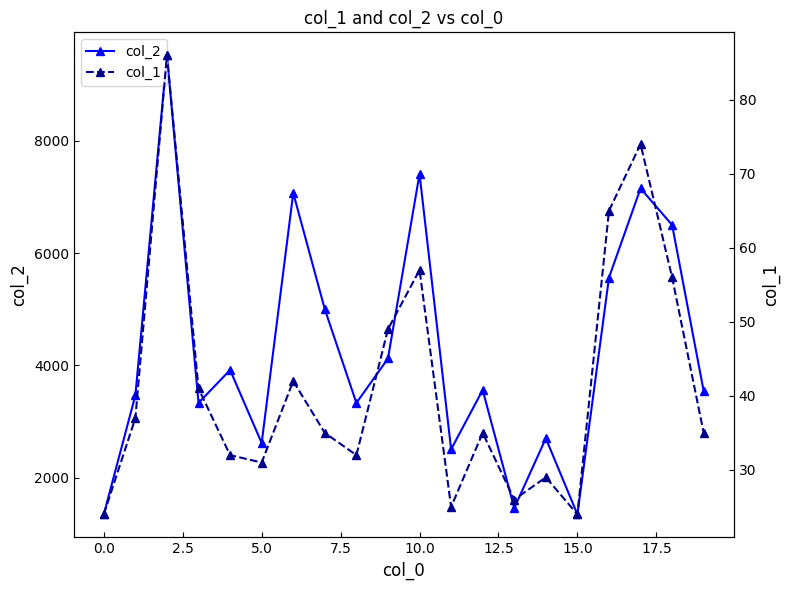

True or false: col_2 and col_1 cross at least once.

False